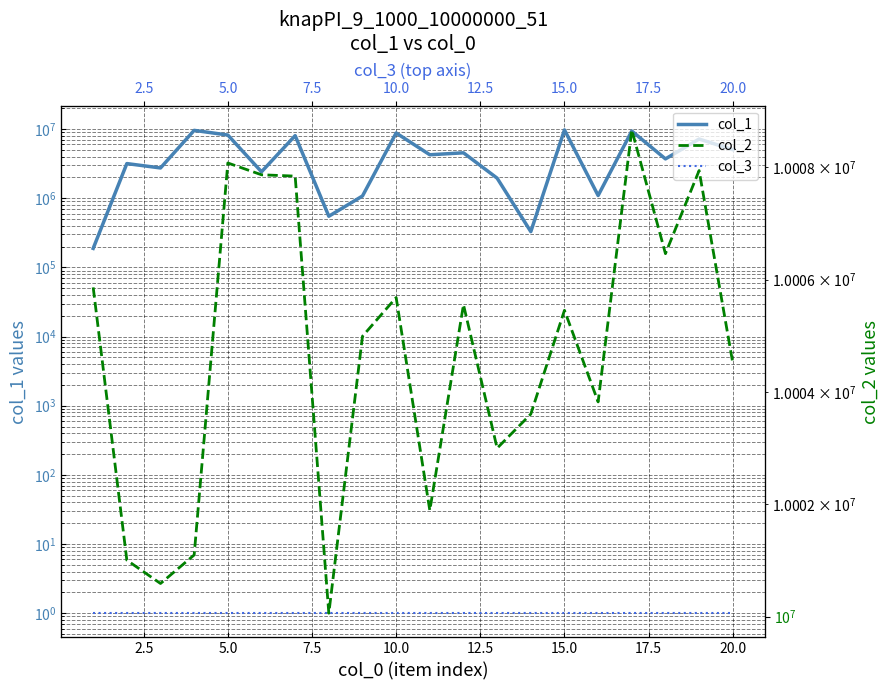

True or false: col_3 and col_1 intersect in this chart.

False